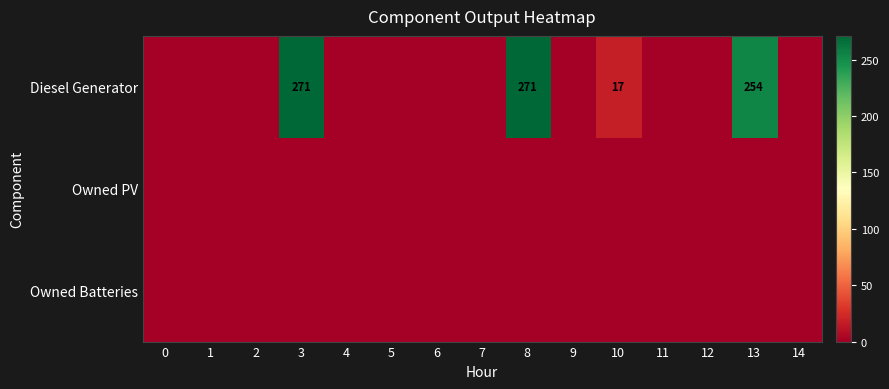

Is the value of Diesel Generator at 9 greater than the value of Owned Batteries at 5?

No